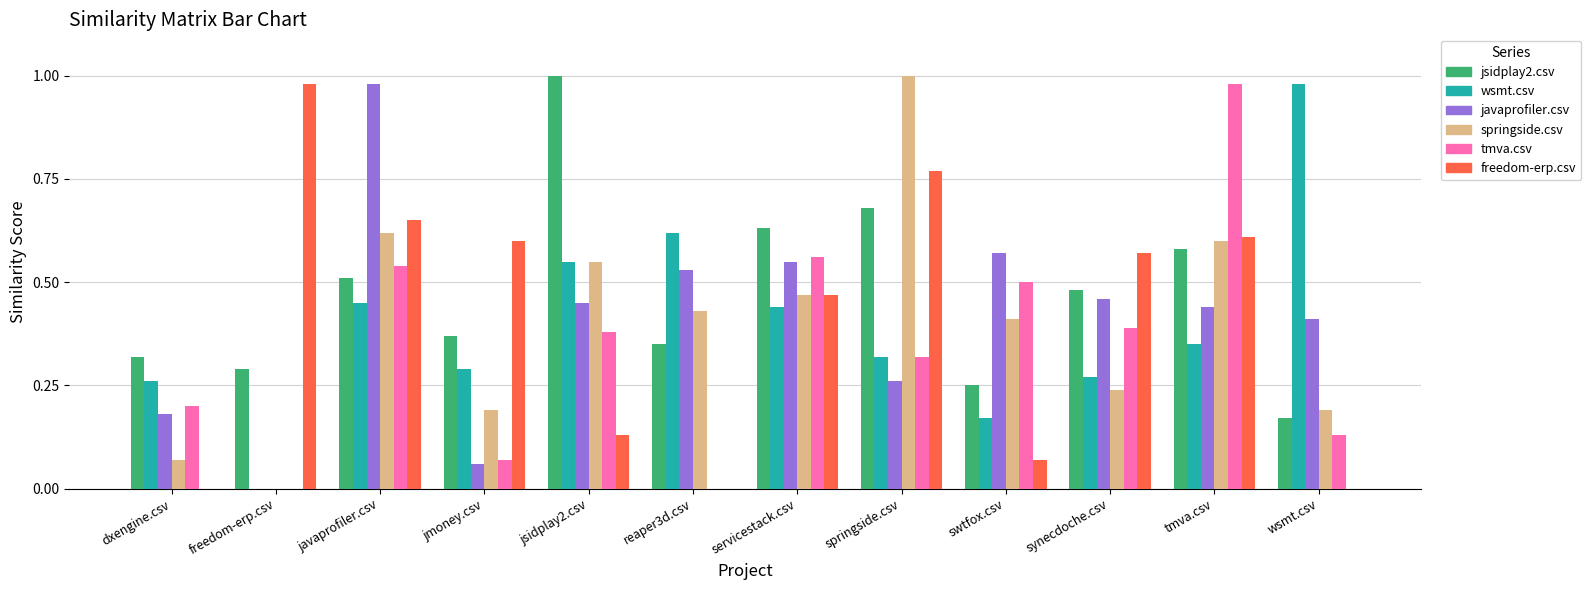

Which category has the highest value in the javaprofiler.csv series?

javaprofiler.csv